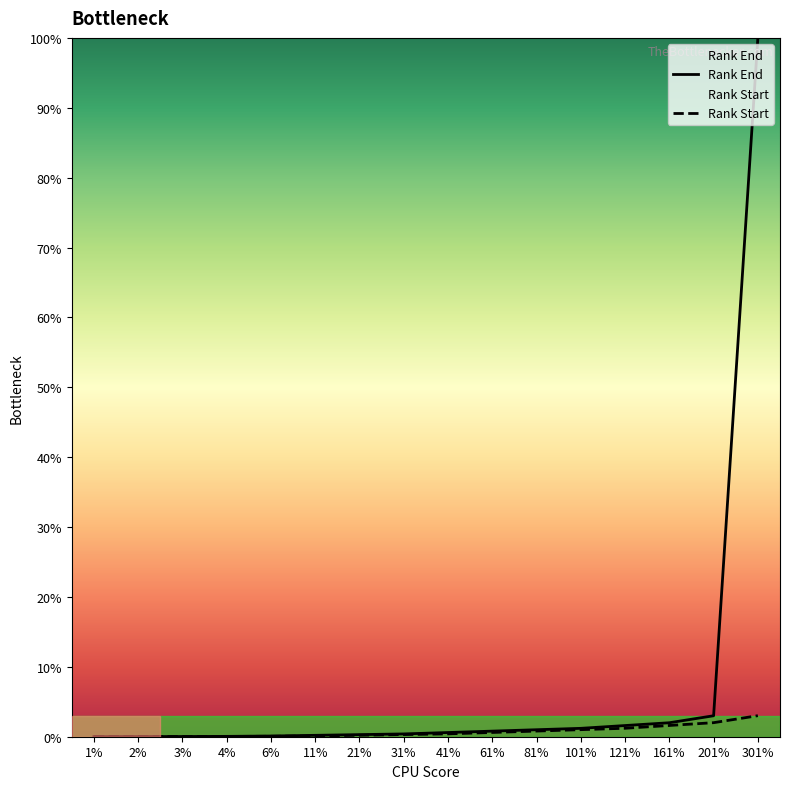

What is the difference between the Rank End values at 6% and 81%?

0.9